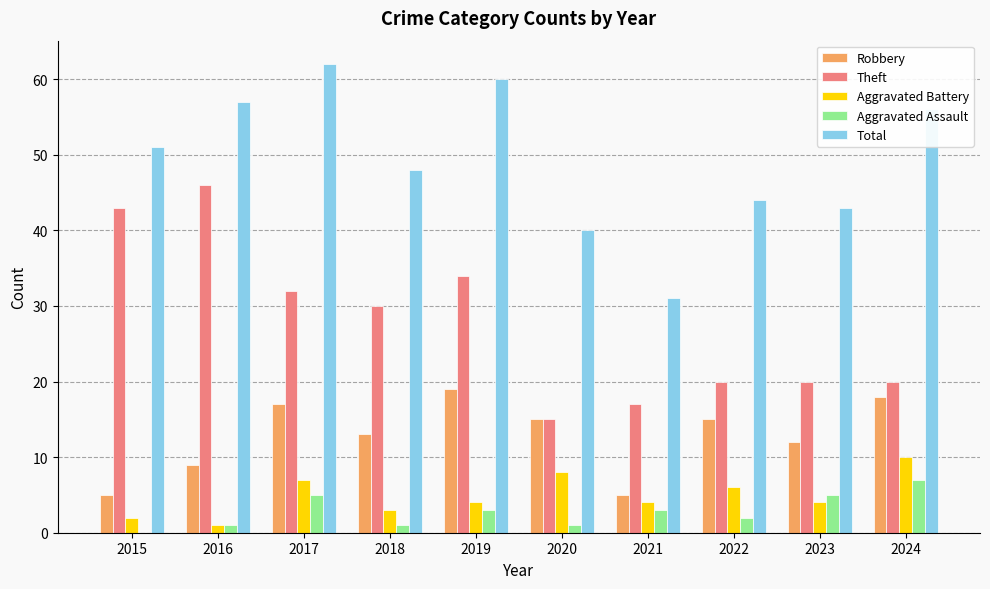

What is the sum of all Aggravated Battery values?

49